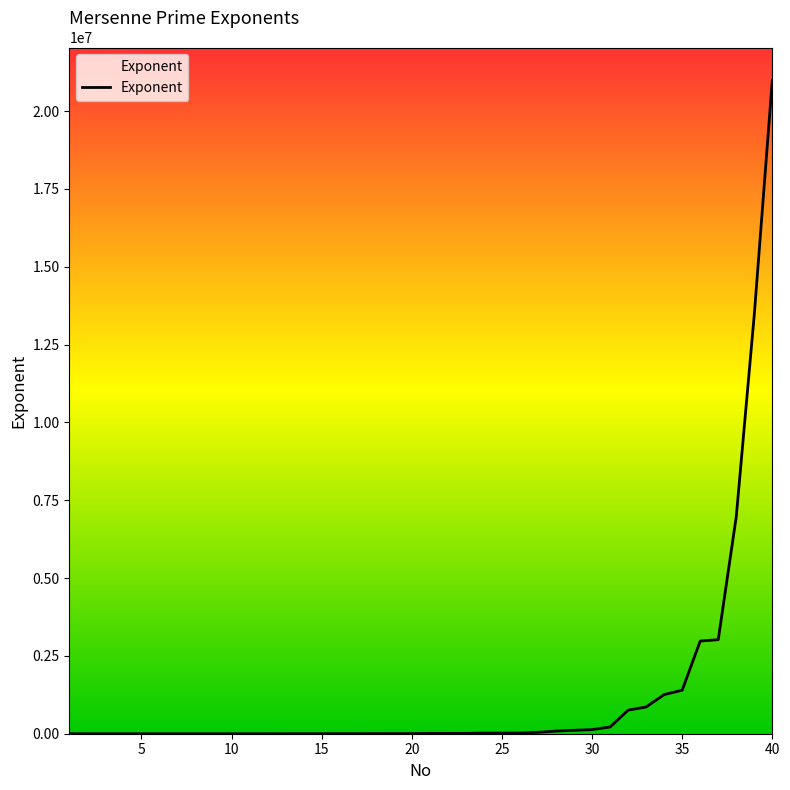

What is the maximum value shown in the chart?

20996011